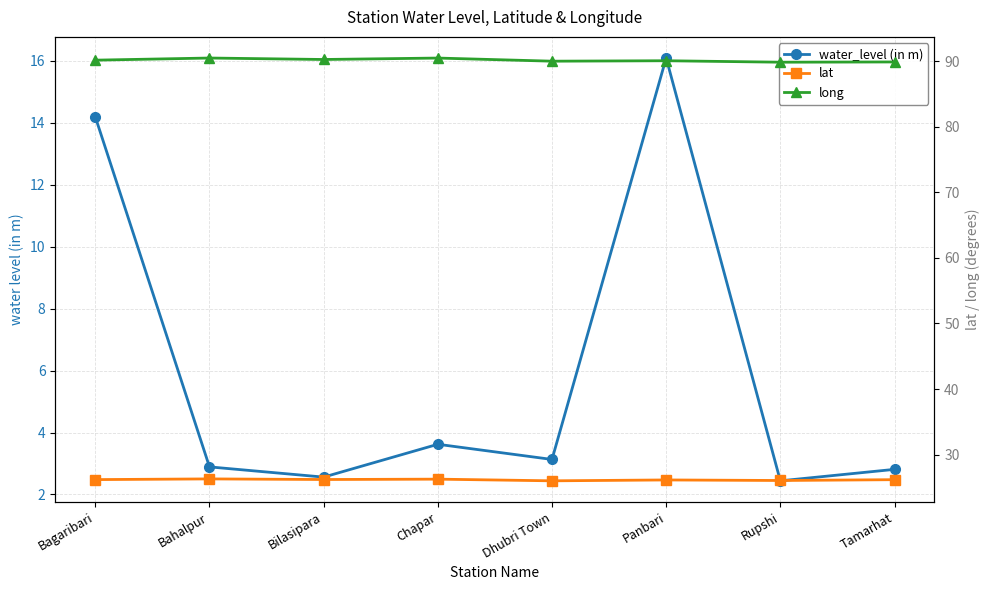

Is the value of lat at Tamarhat greater than the value of water_level (in m) at Panbari?

Yes